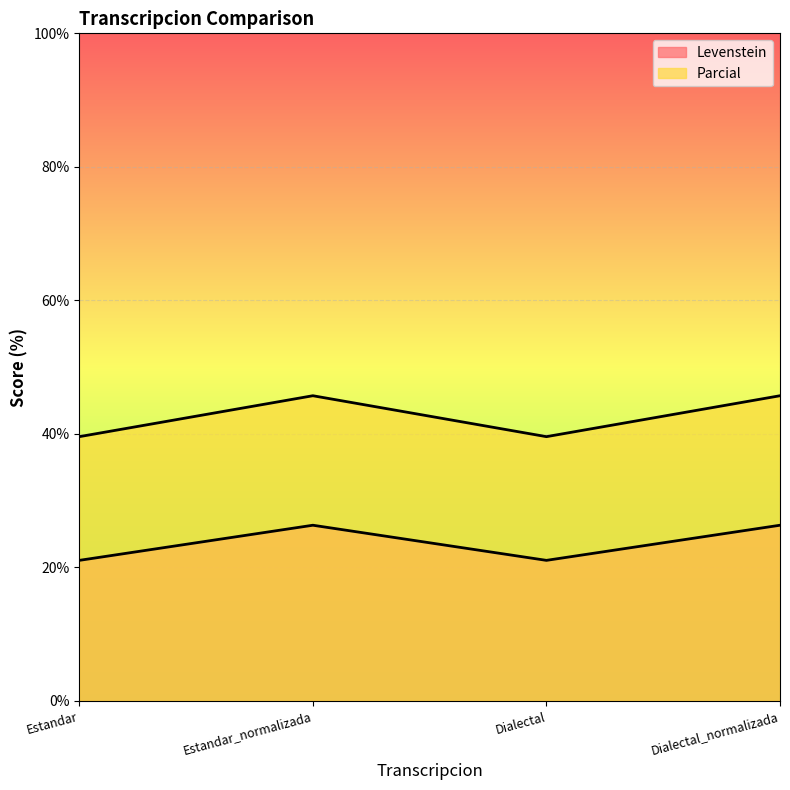

What is the label of the 3rd point from the right?

Estandar_normalizada